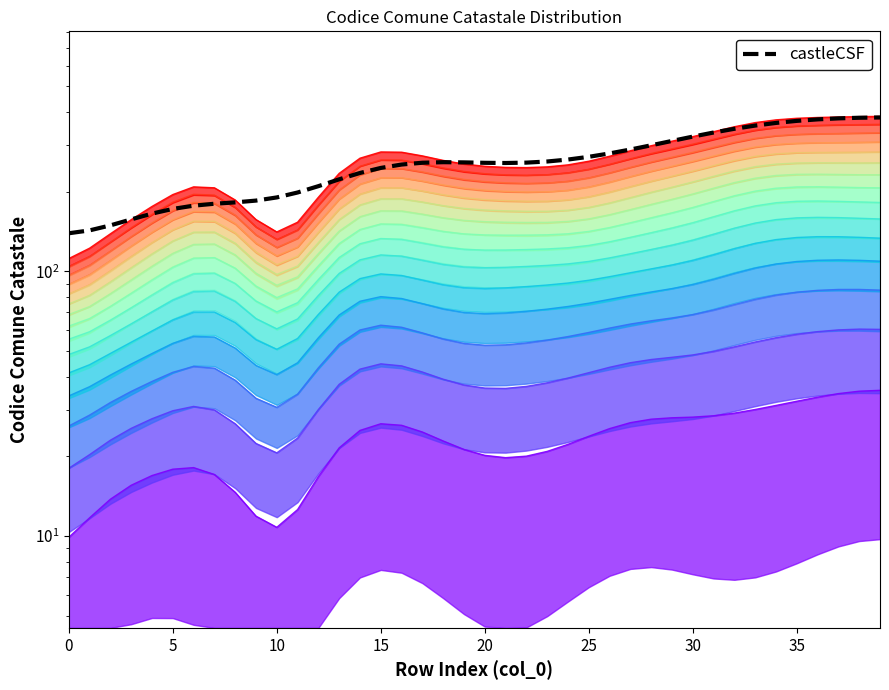

At which label is the value closest to 260?

23